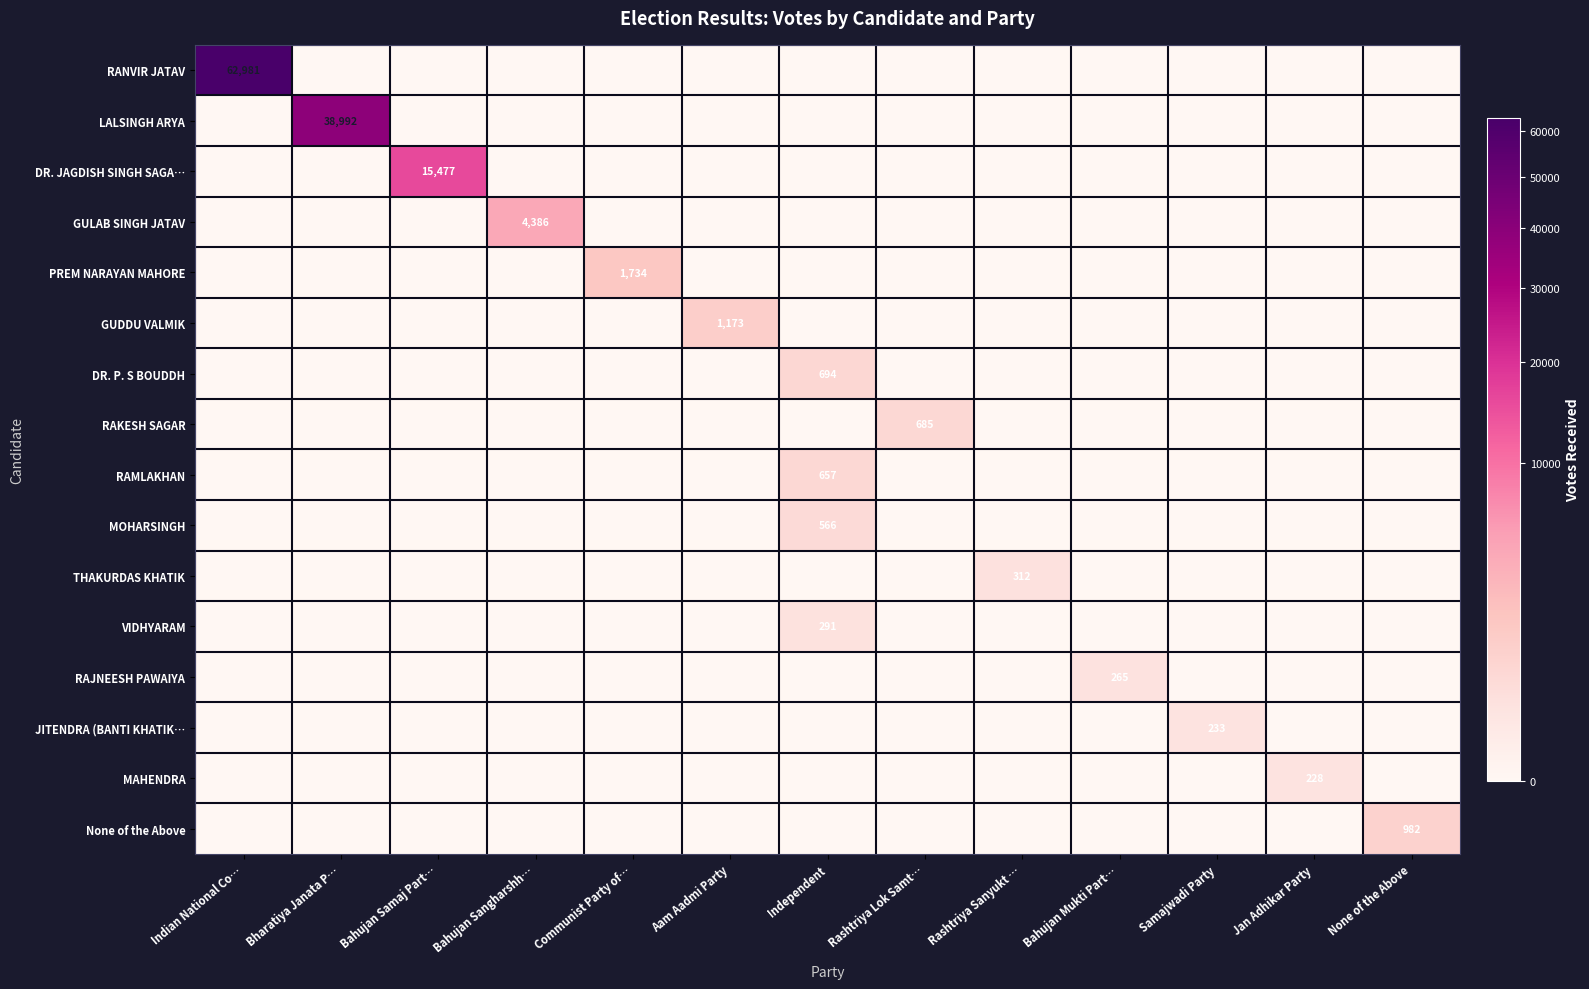

Which series has the widest spread of values?

row_0